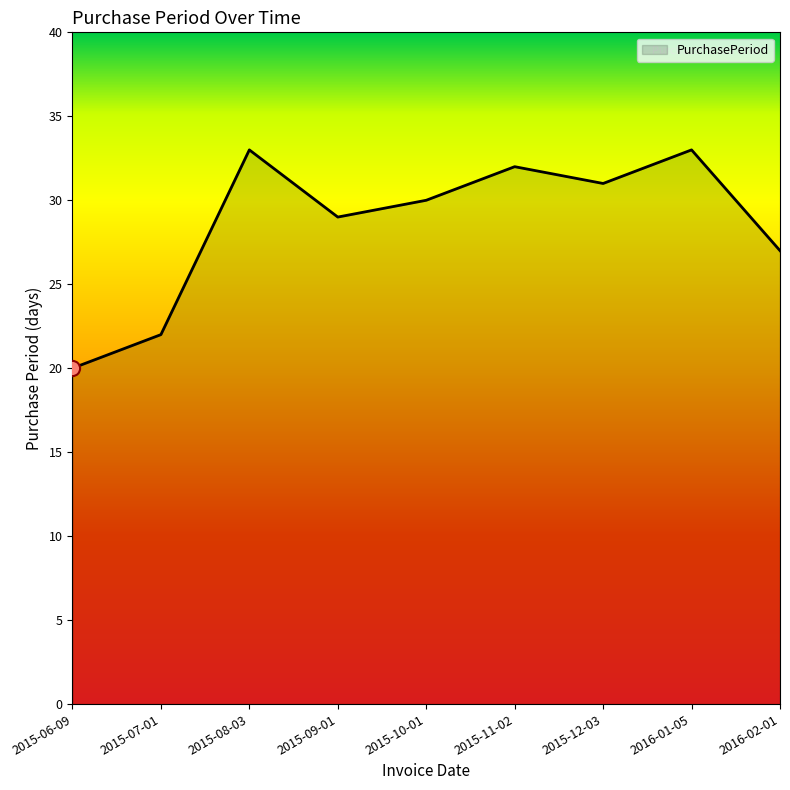

What is the change in value from 2015-08-03 to 2015-10-01?

-3